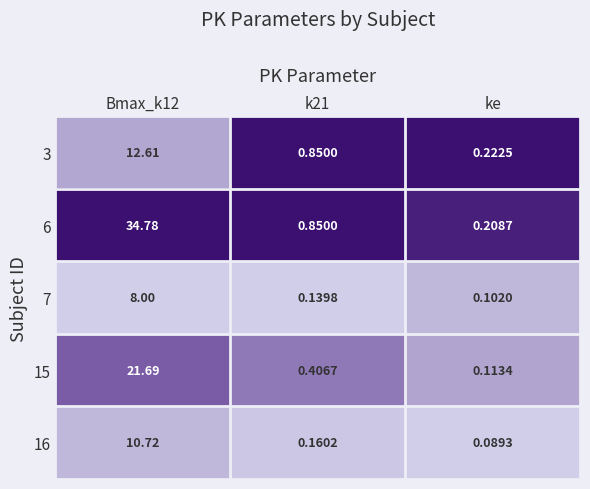

Count the number of data series in this chart.

5